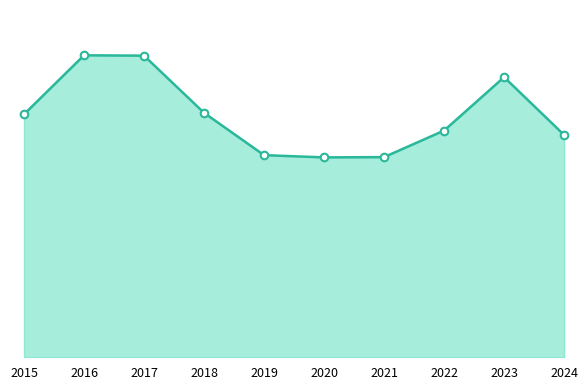

What is the ratio of the value at 2018 to the value at 2019?

1.2